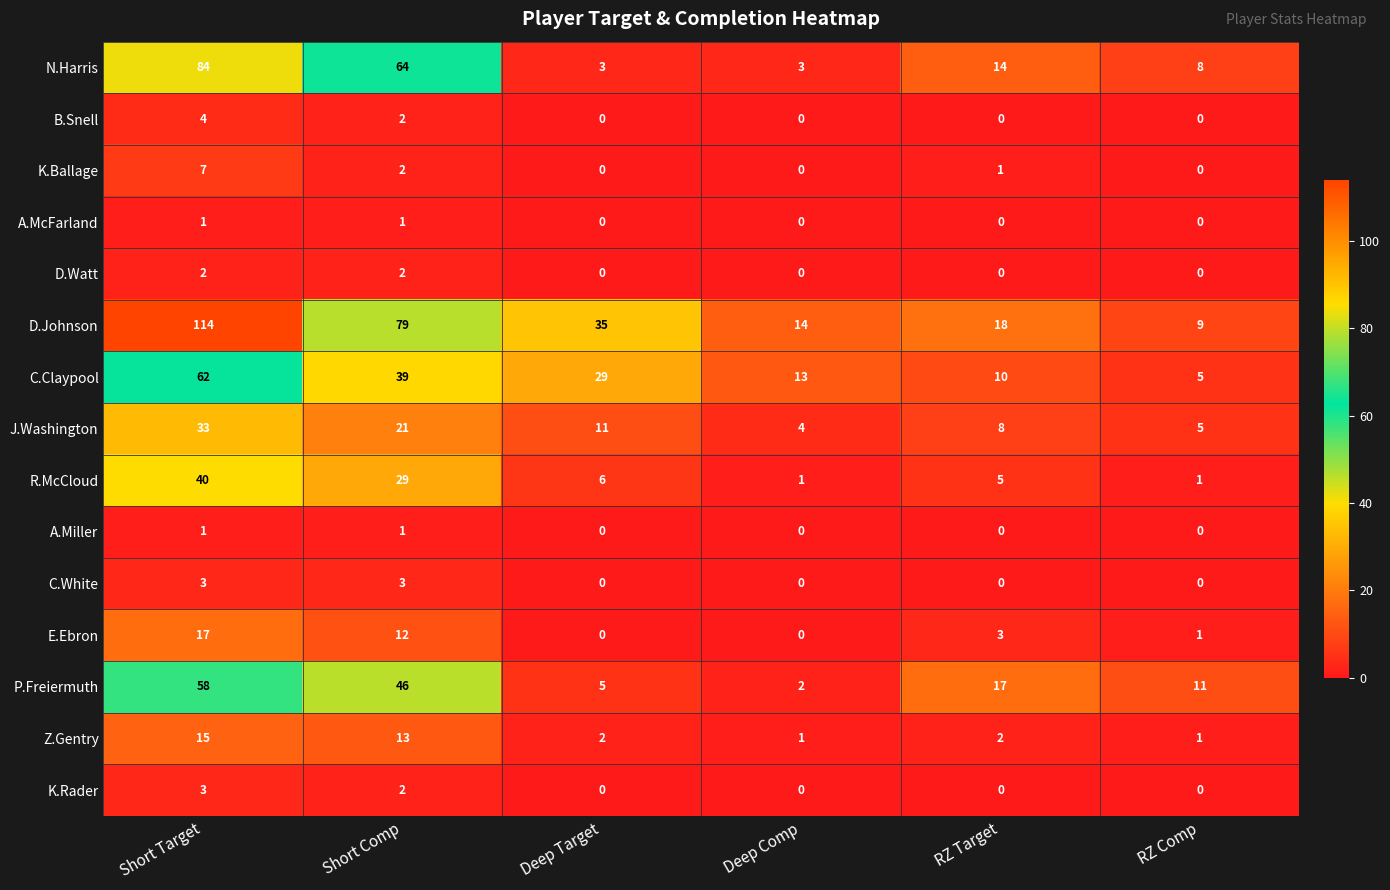

Which series has the widest spread of values?

D.Johnson